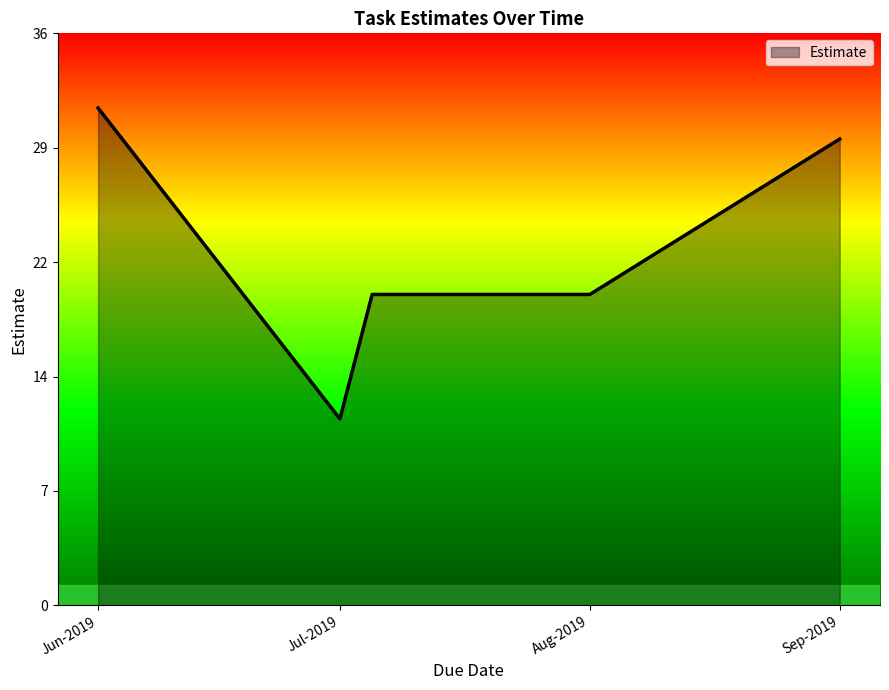

Reading left to right, extract all data points from this chart.

32	12	20	20	20	30